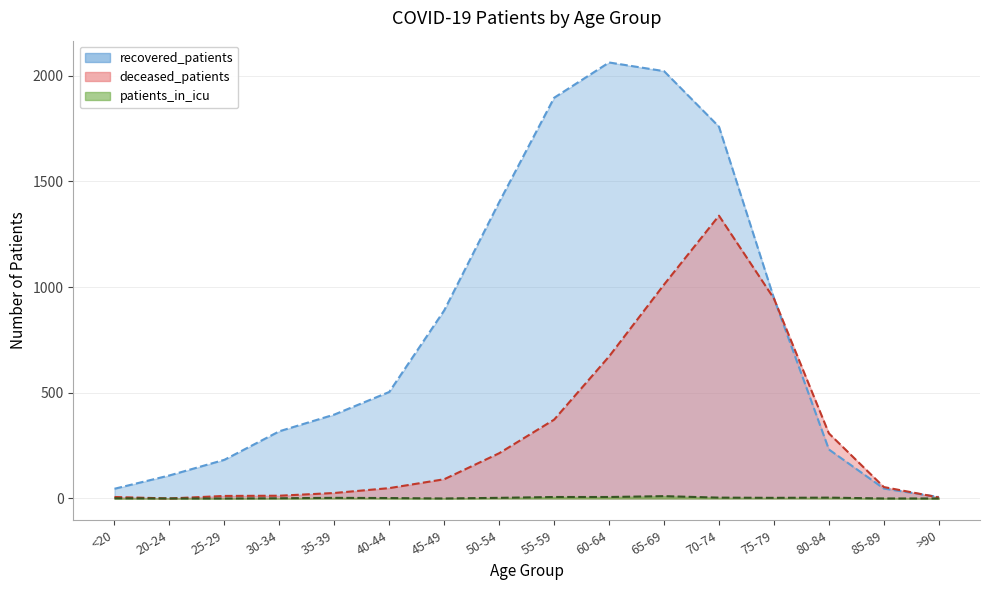

True or false: recovered_patients has more than 2 interior local peaks.

False